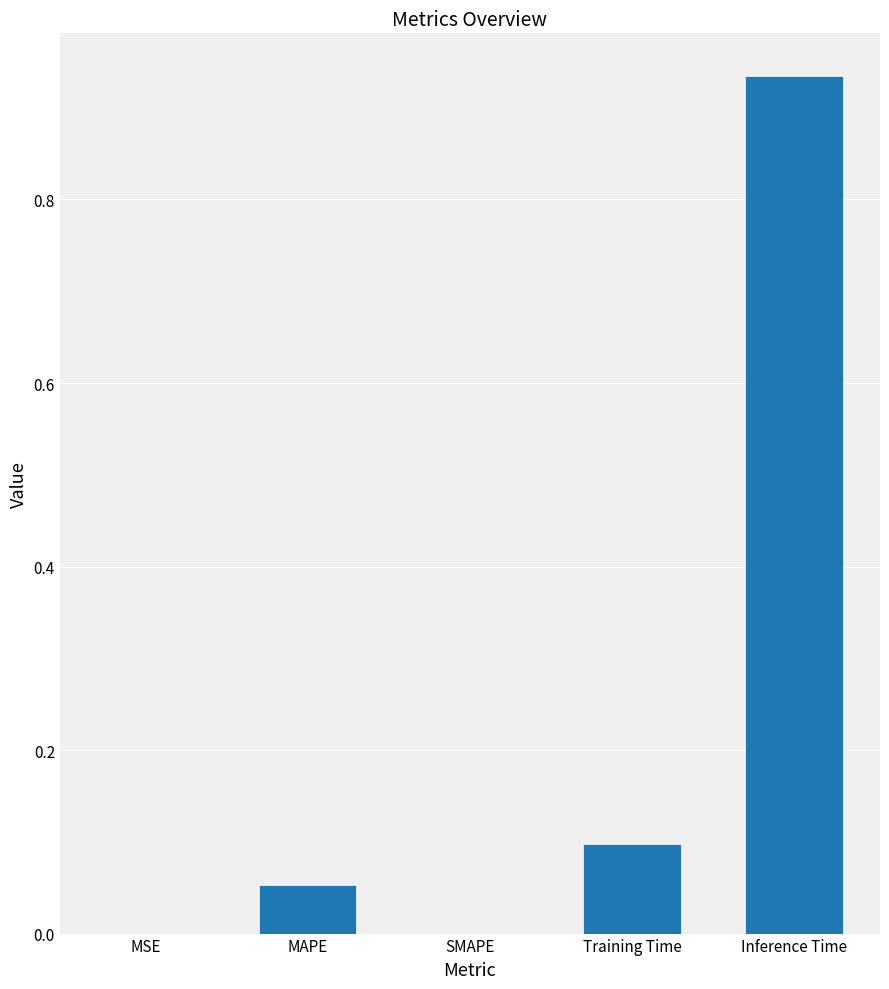

Which has a higher value, Training Time or Inference Time?

Inference Time